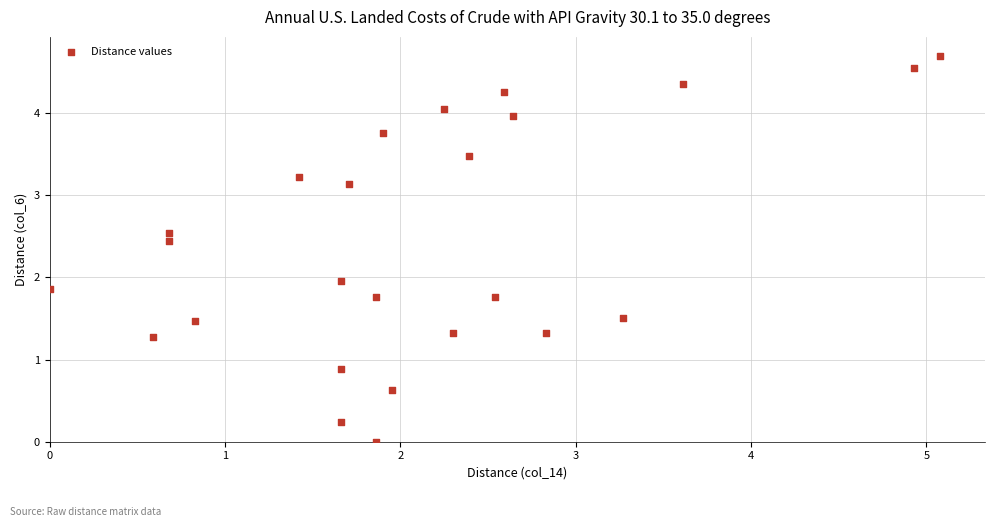

What is the range of X values (max minus min)?

5.1